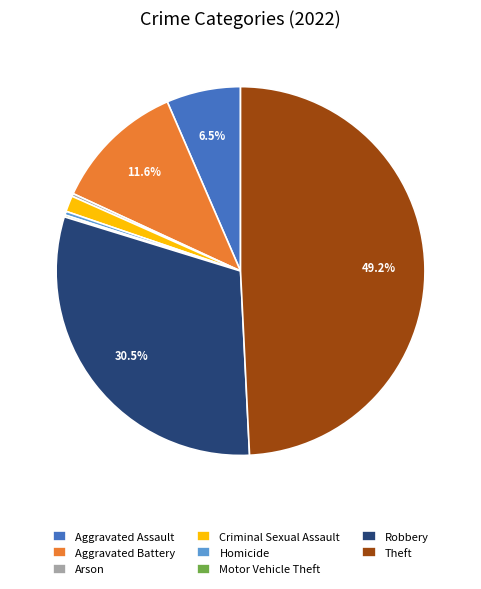

To the nearest percent, what is the average slice percentage?

12%